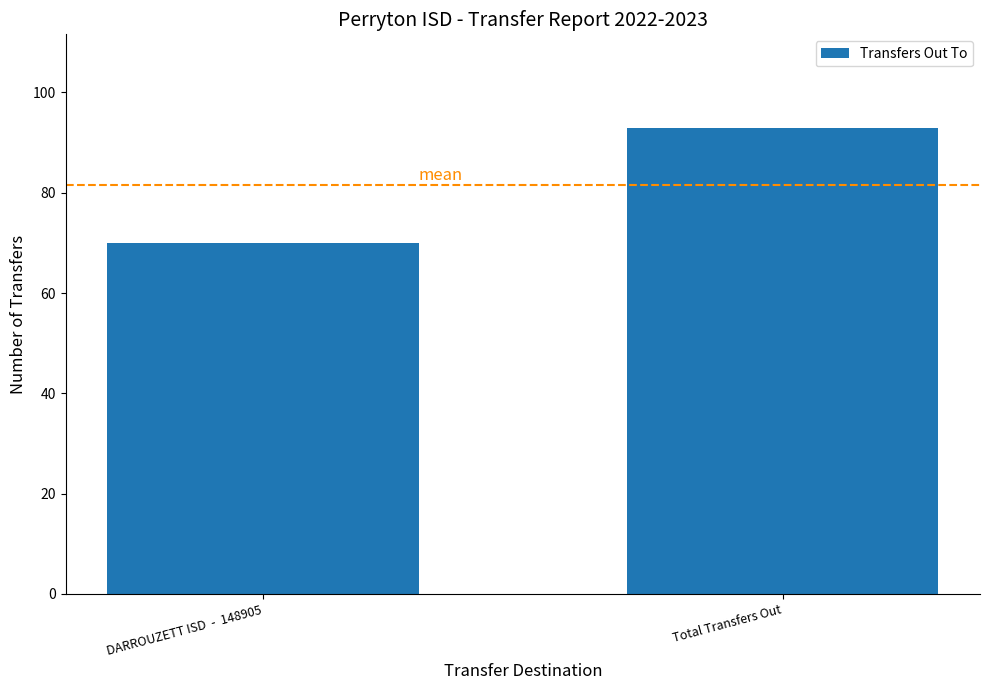

How many values are between 70 and 93?

2